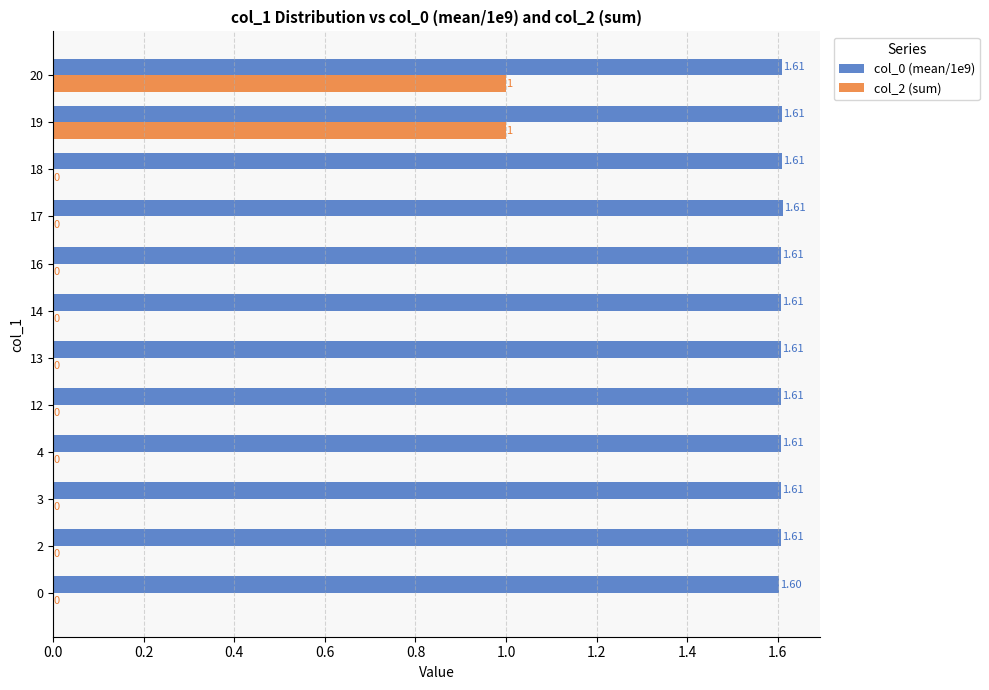

Which series changed the most between 16 and 19?

col_2 (sum)